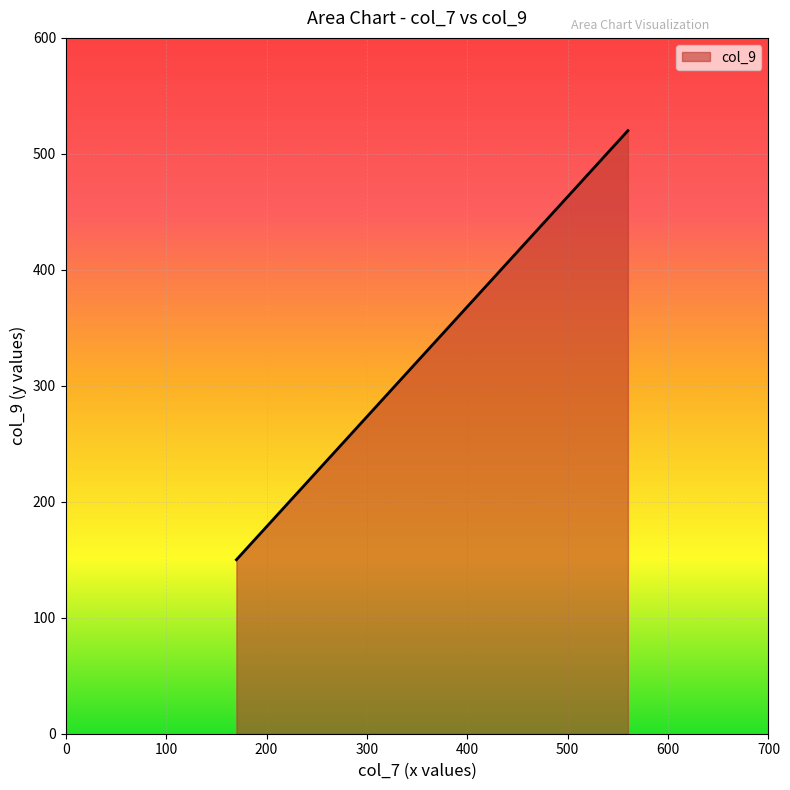

Is it true that the value at 7807026049 is 34?

False